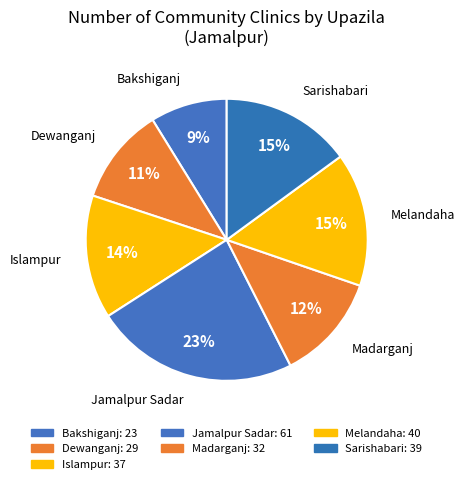

Count the number of slices in the pie.

7